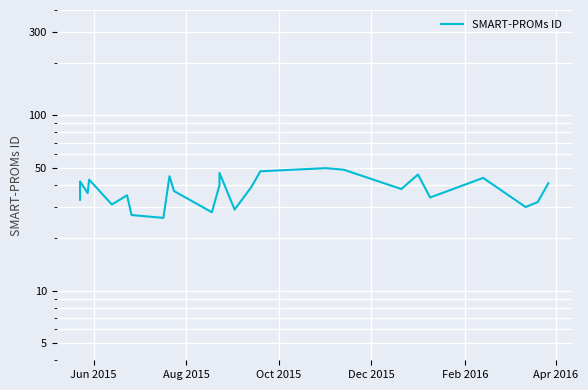

What is the difference between the maximum and minimum values?

24